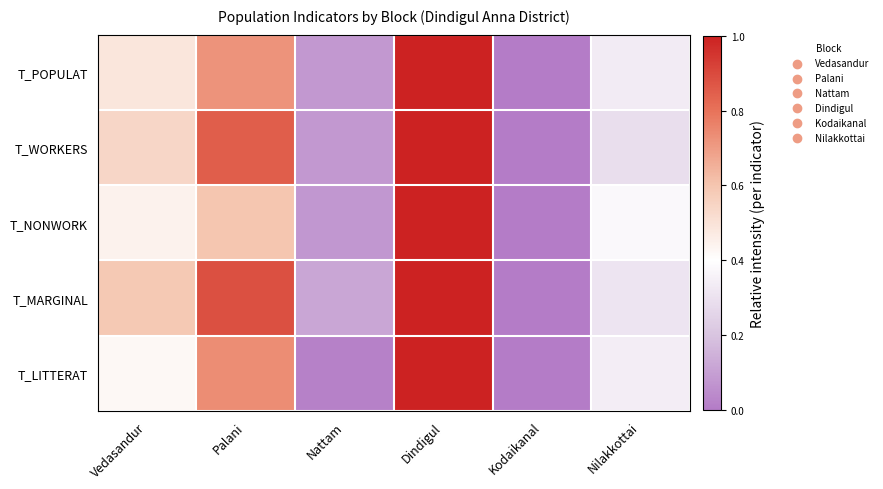

Reading left to right, list all the values displayed in this chart.

T_POPULAT: Vedasandur=0.5	Palani=0.7	Nattam=0.1	Dindigul=1.0	Kodaikanal=0.0	Nilakkottai=0.3
T_WORKERS: Vedasandur=0.5	Palani=0.9	Nattam=0.1	Dindigul=1.0	Kodaikanal=0.0	Nilakkottai=0.3
T_NONWORK: Vedasandur=0.4	Palani=0.6	Nattam=0.1	Dindigul=1.0	Kodaikanal=0.0	Nilakkottai=0.4
T_MARGINAL: Vedasandur=0.6	Palani=0.9	Nattam=0.1	Dindigul=1.0	Kodaikanal=0.0	Nilakkottai=0.3
T_LITTERAT: Vedasandur=0.4	Palani=0.7	Nattam=0.0	Dindigul=1.0	Kodaikanal=0.0	Nilakkottai=0.3